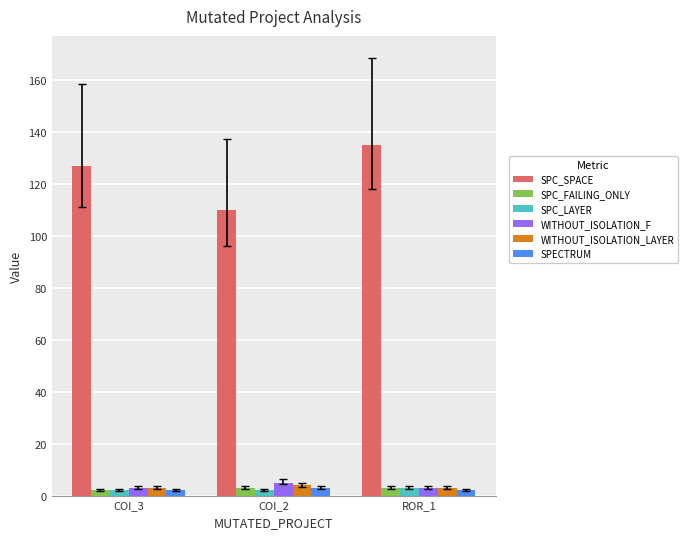

What is the highest value of the SPC_FAILING_ONLY series?

3